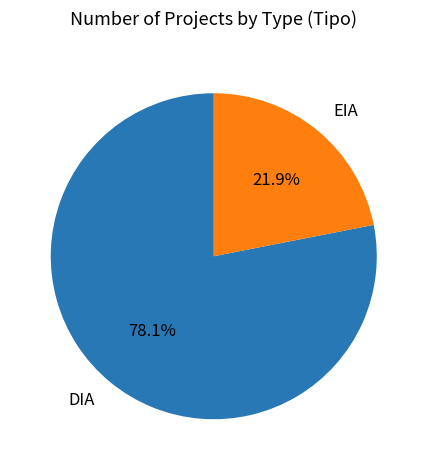

How many slices are in this pie chart?

2